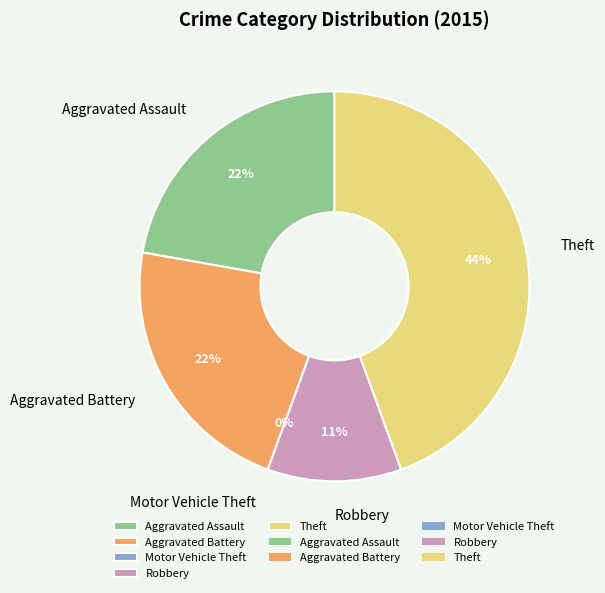

Does any single category account for the majority?

No